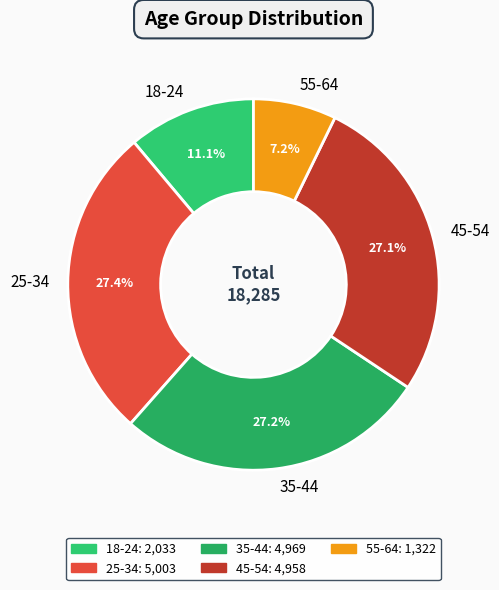

True or false: 45-54 accounts for 27% of the total.

True